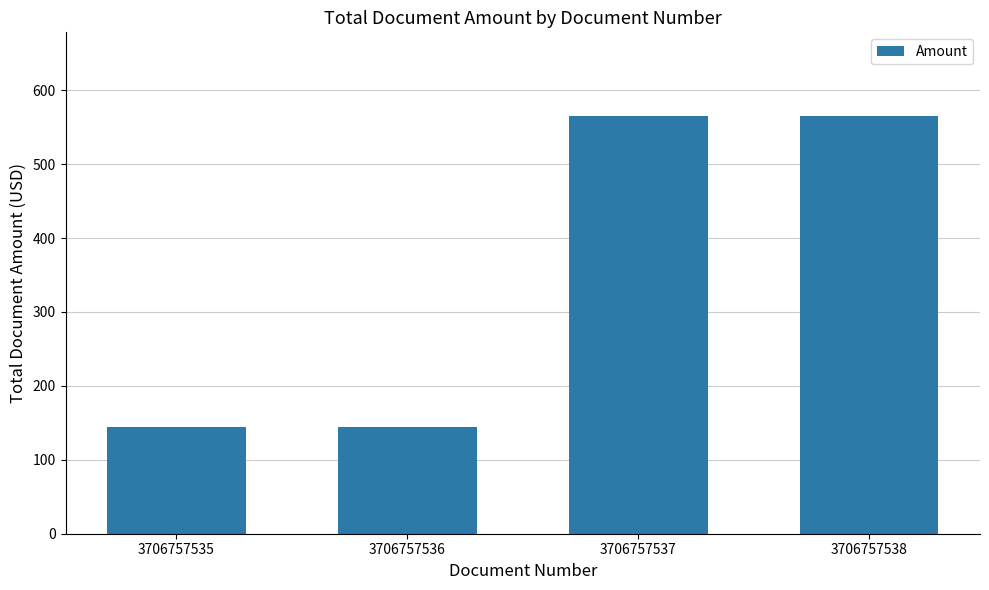

What is the average value?

355.1